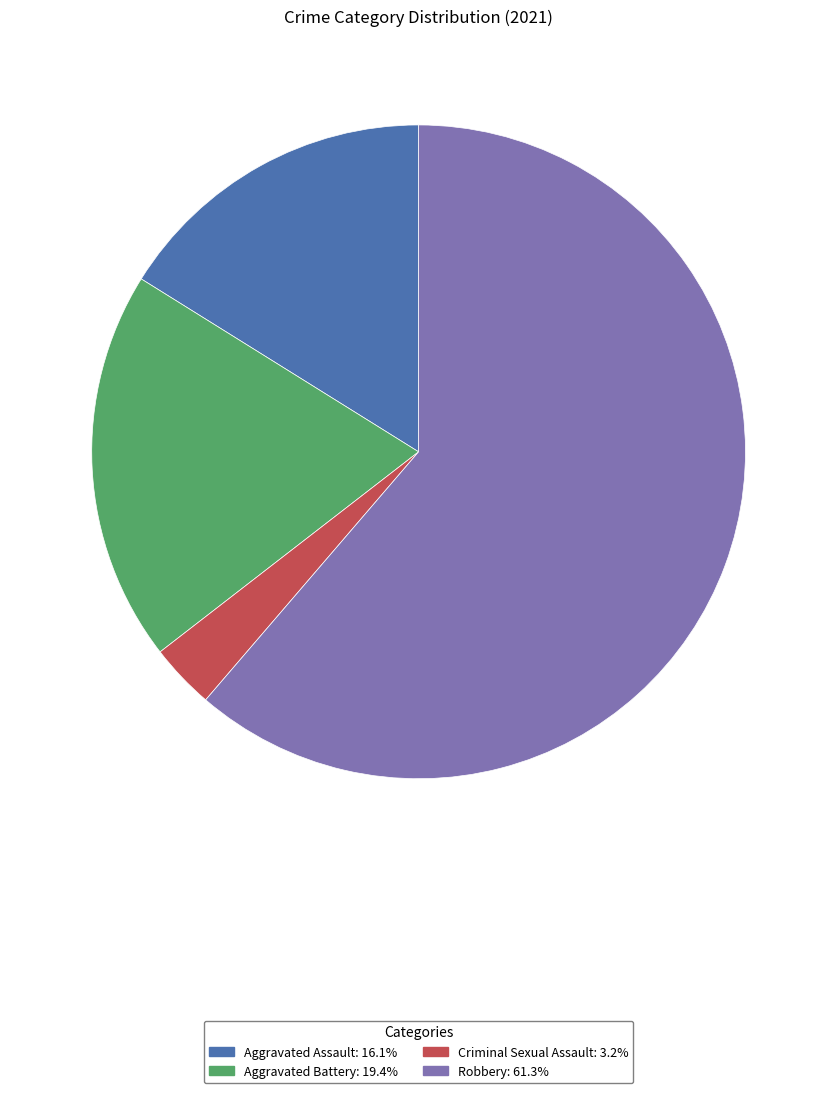

What is the largest slice in the pie chart?

Robbery